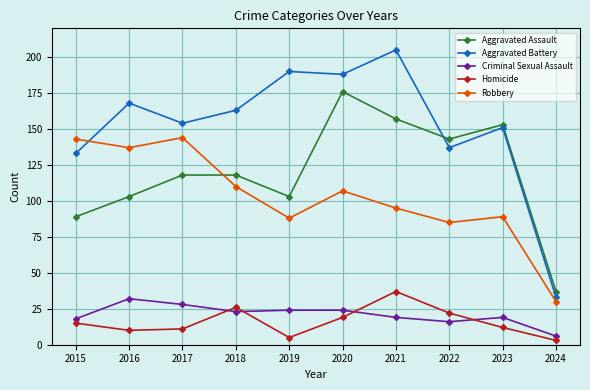

The Aggravated Assault series shows 103 at 2019. True or false?

True